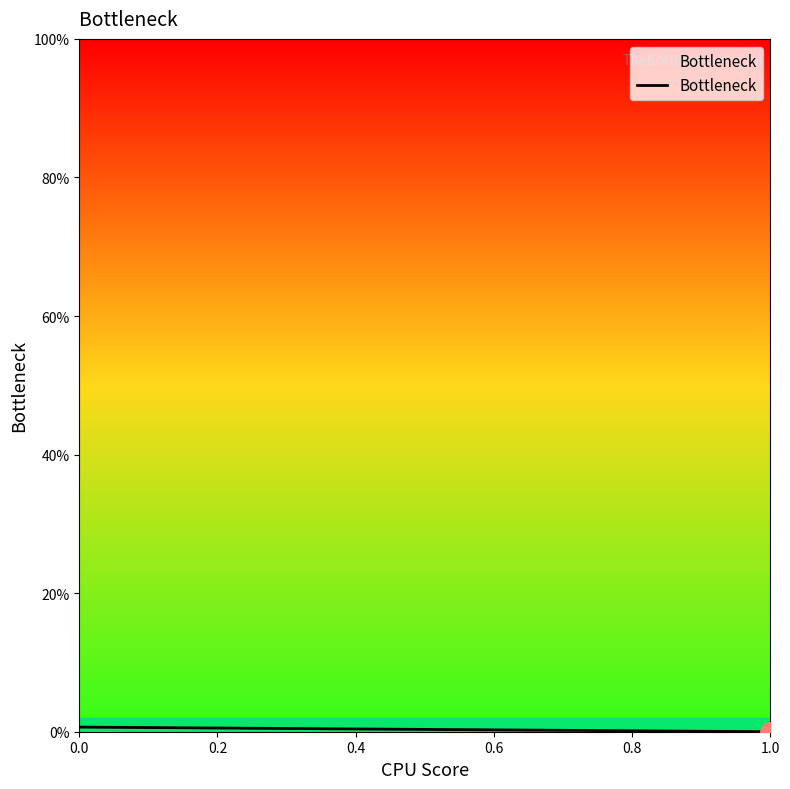

The chart shows a value of 0.0 at 0.0. True or false?

True